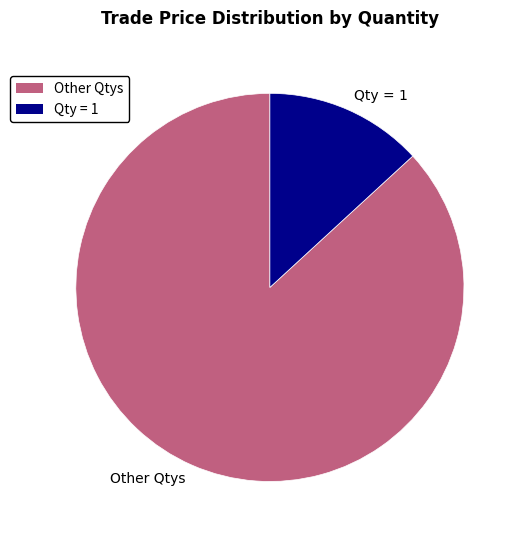

How many slices are in this pie chart?

2